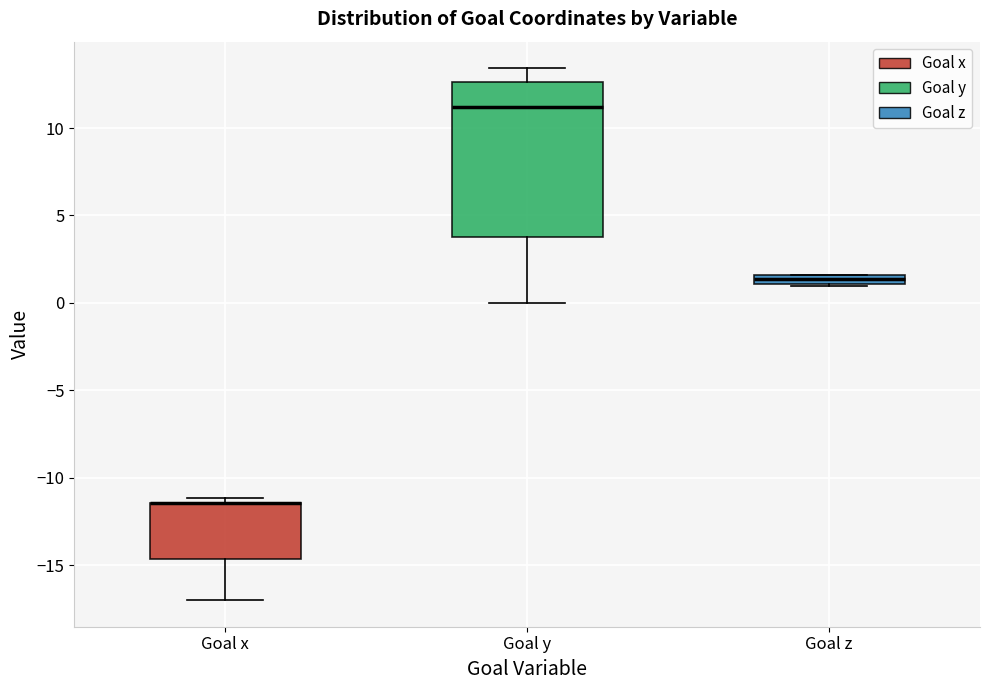

Where is the upper edge of the box for Goal z on the y-axis? The values are not printed on the chart, so give them approximately, as read against the axis.

1.5